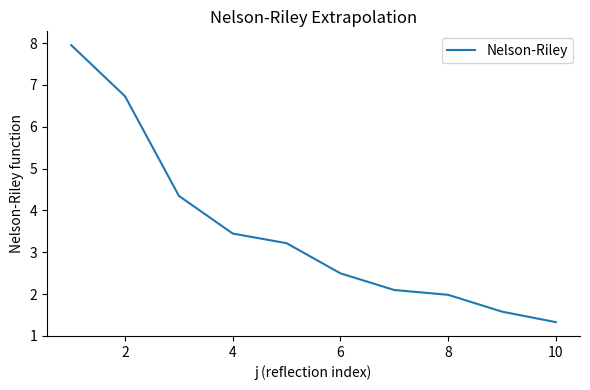

What is the smallest value displayed?

1.3